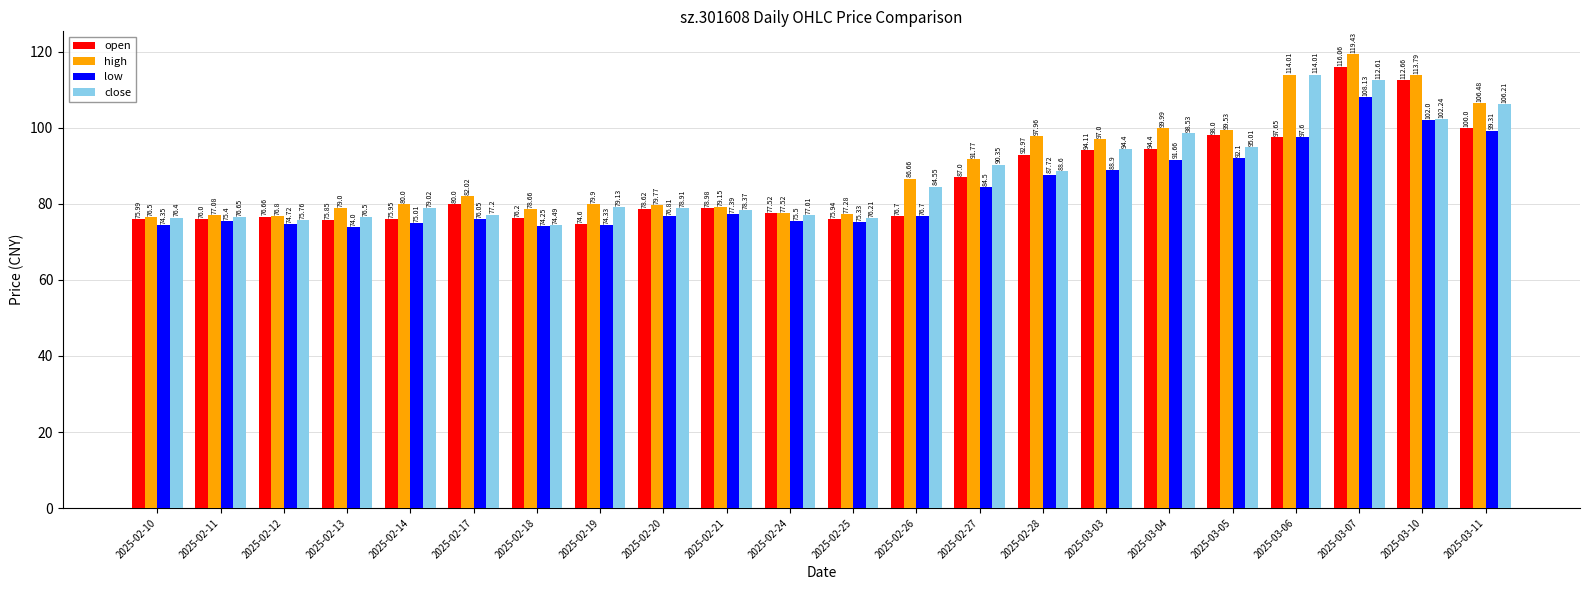

At how many categories does at least one series exceed 104?

4